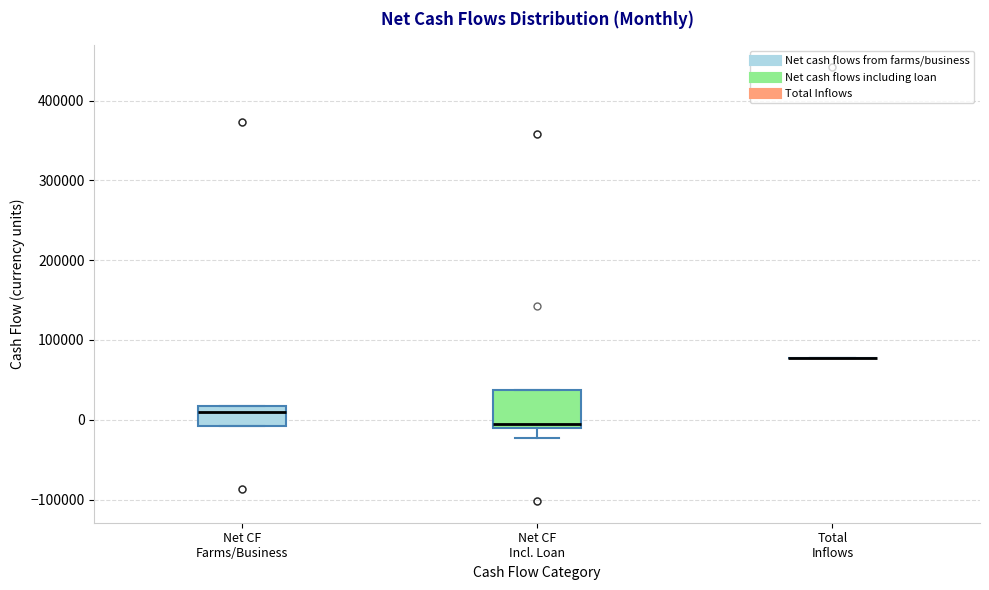

Which box is the tallest, from its lower edge to its upper edge?

Net CF Incl. Loan